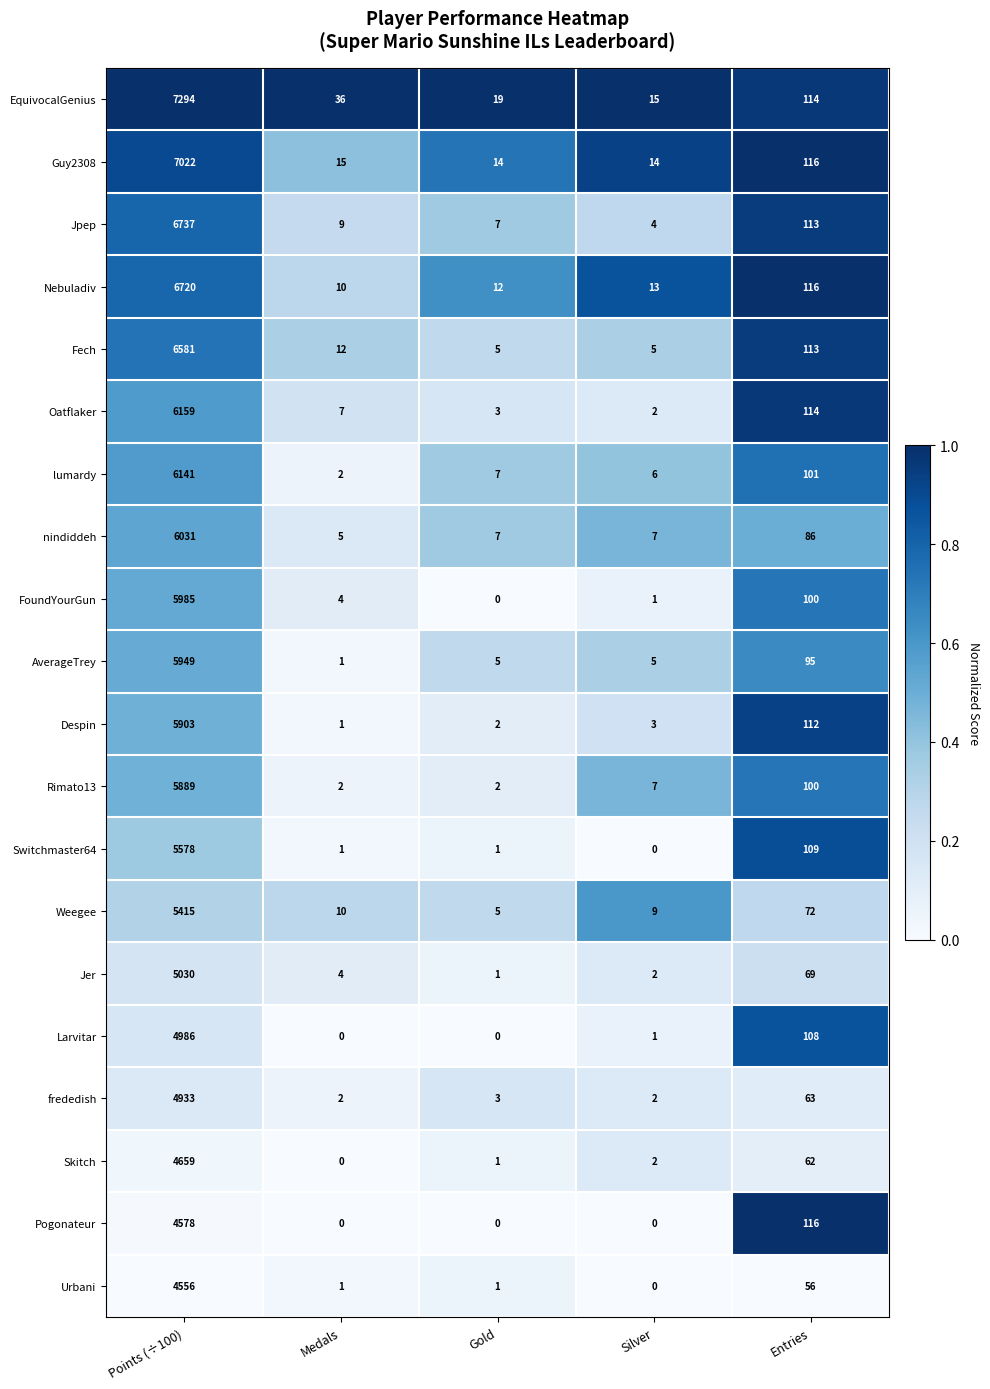

List the labels in order of EquivocalGenius value, largest first.

Points (÷100), Entries, Medals, Gold, Silver